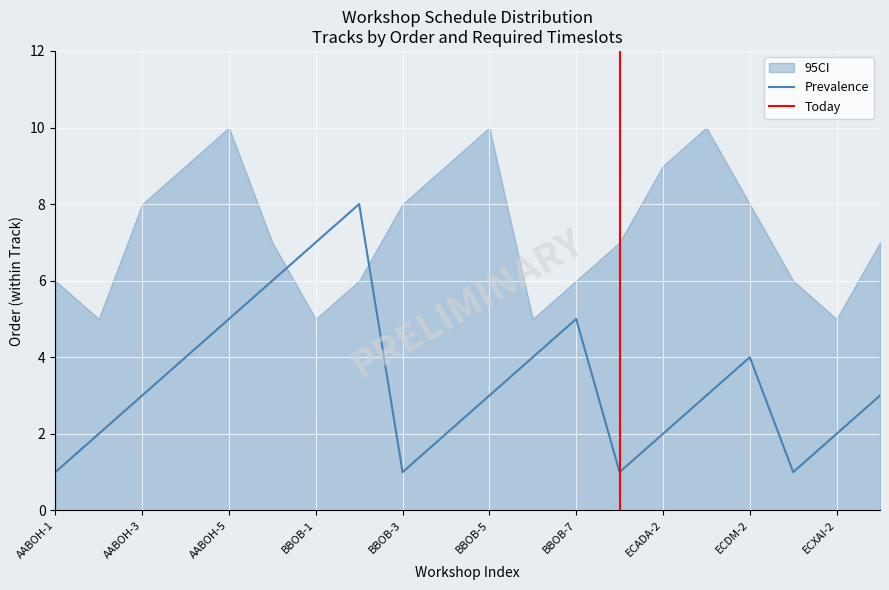

The value of Prevalence at BBOB-7 is 5. True or false?

True